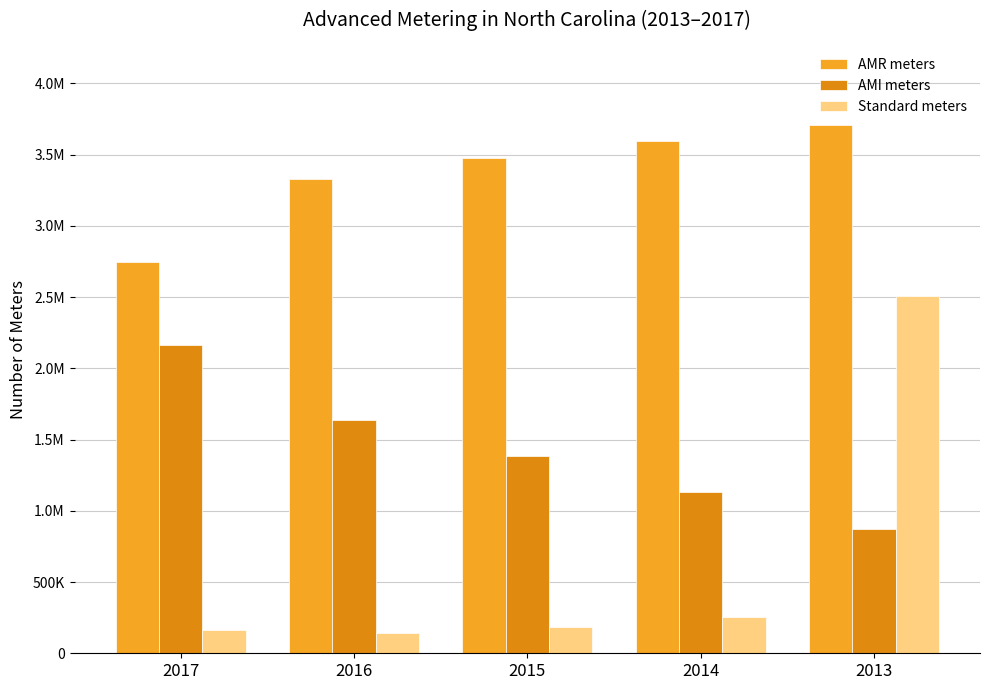

Rank the categories by AMI meters value from lowest to highest.

2013, 2014, 2015, 2016, 2017